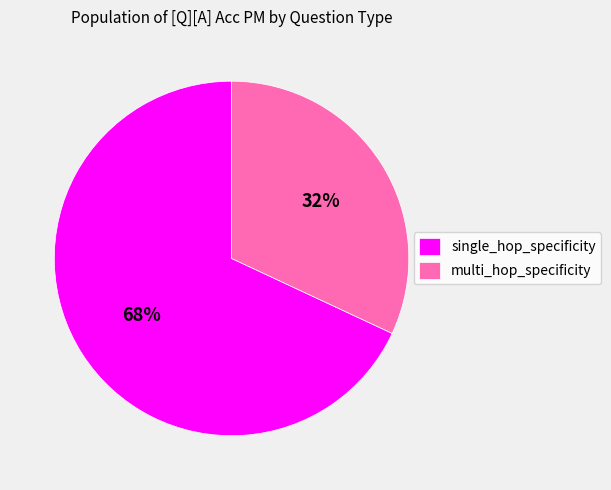

Do multi_hop_specificity and single_hop_specificity together represent more than half of the pie?

Yes